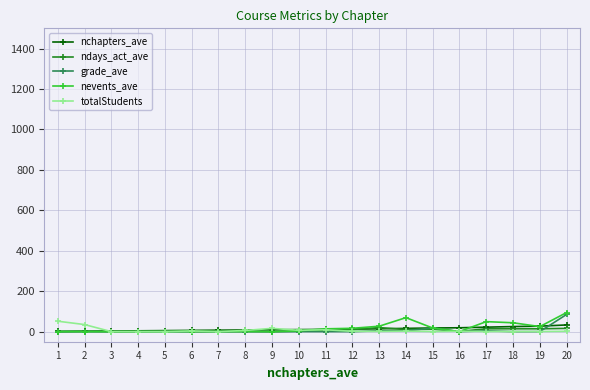

What is the highest value of the grade_ave series?

85.0